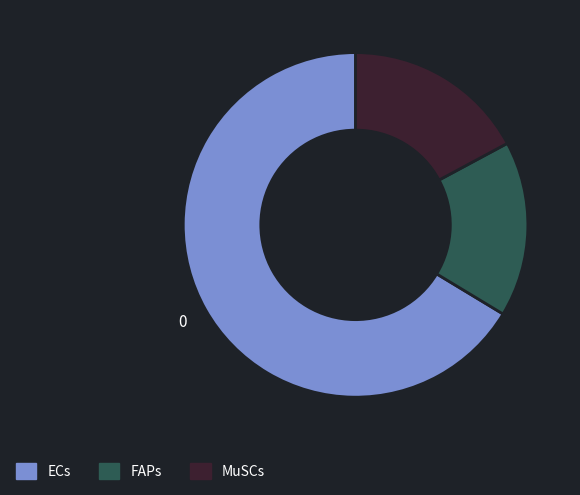

Is there any slice that represents more than half of the pie?

Yes